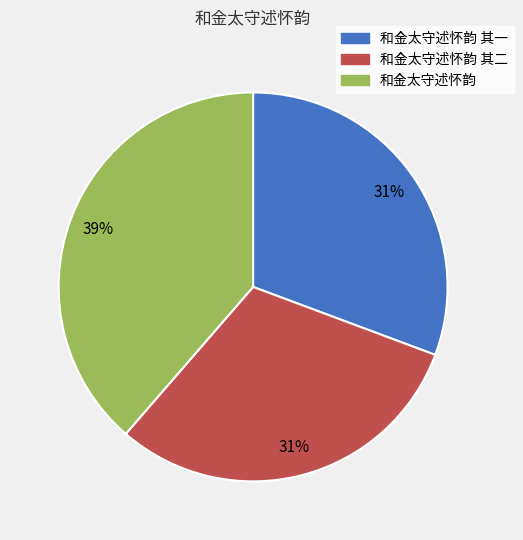

To the nearest percent, what is the difference between the largest and smallest slice percentages?

8%